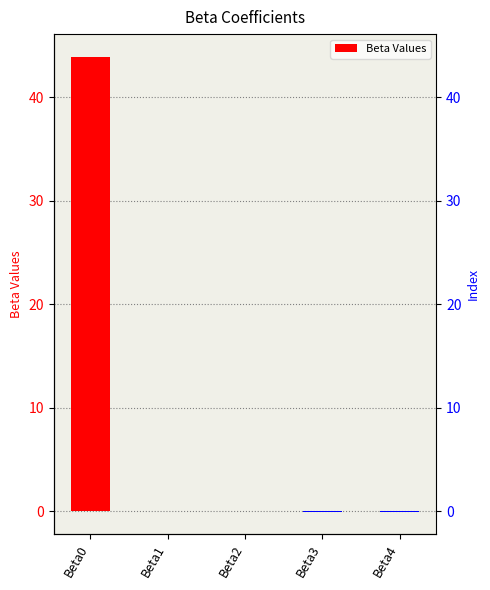

Rank the categories by value from lowest to highest.

Beta3, Beta4, Beta1, Beta2, Beta0